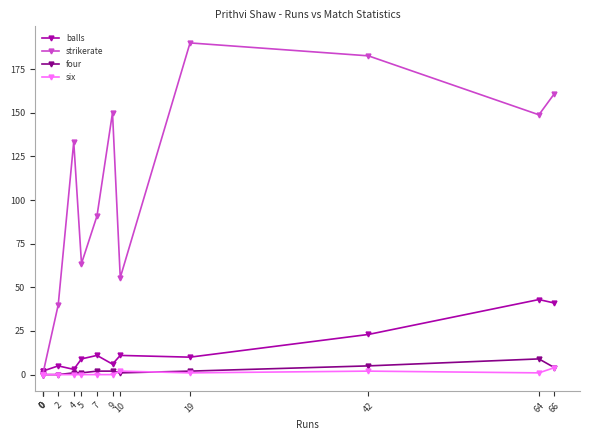

True or false: balls has a value of 2.0 at 0.

True